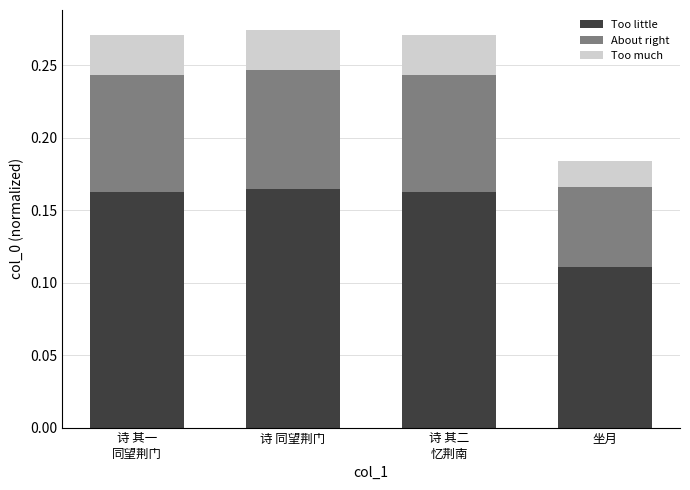

How many Too little values are between 0 and 1?

4